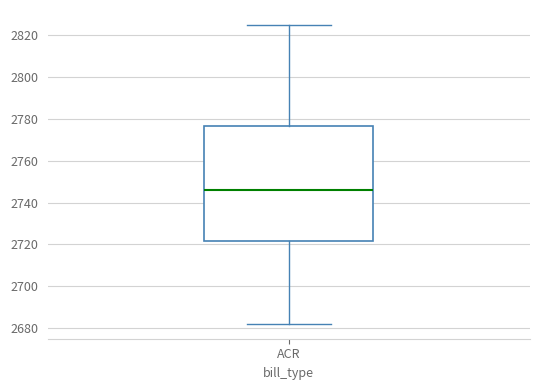

Transcribe this box plot: give where the median line is, the range the box spans, and where the two whiskers end, as read against the y-axis. The values are not printed on the chart, so give them approximately, as read against the axis.

median 2746, box 2722 to 2776, whiskers 2682 to 2826